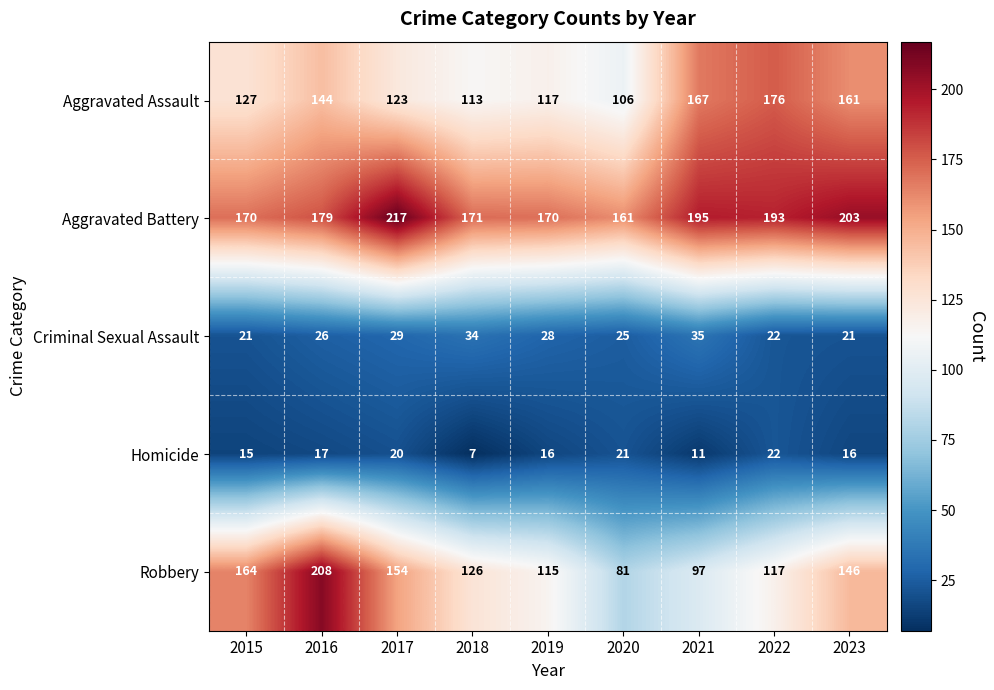

Rank the series at 2020 from lowest to highest value.

Homicide, Criminal Sexual Assault, Robbery, Aggravated Assault, Aggravated Battery